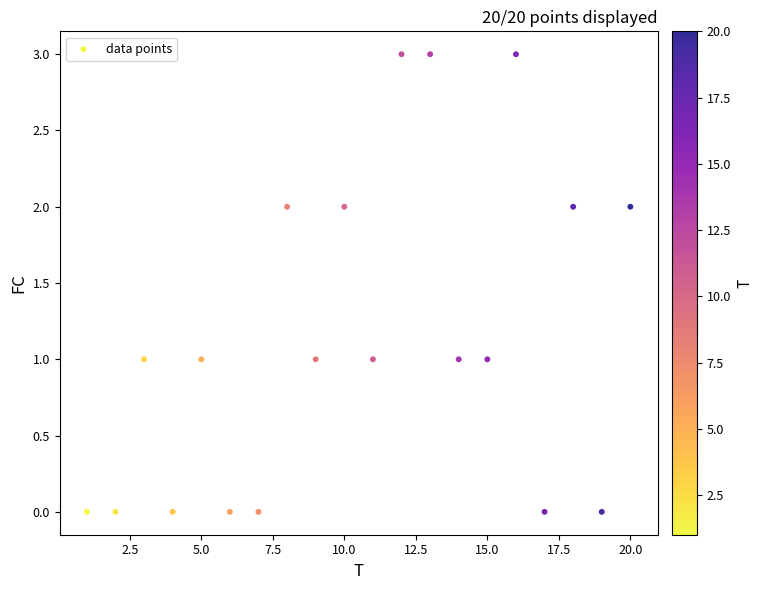

What is the range of Y values (max minus min)?

3